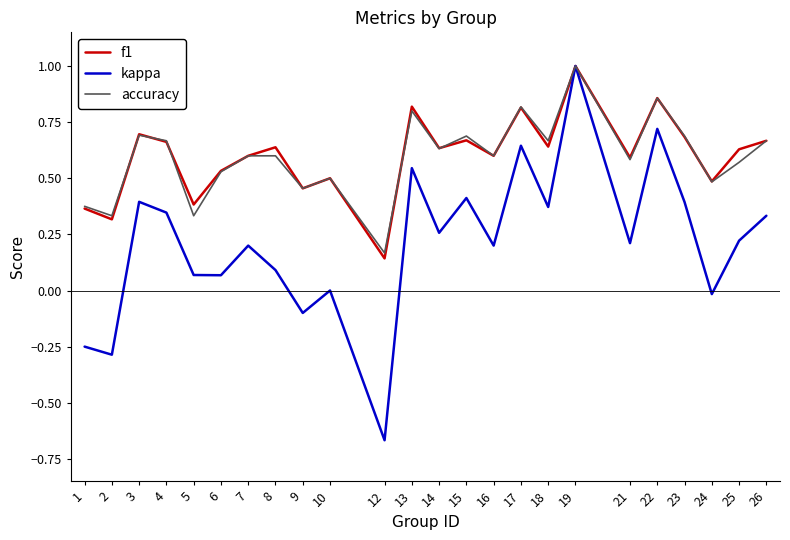

How many interior local peaks does the f1 series have?

8